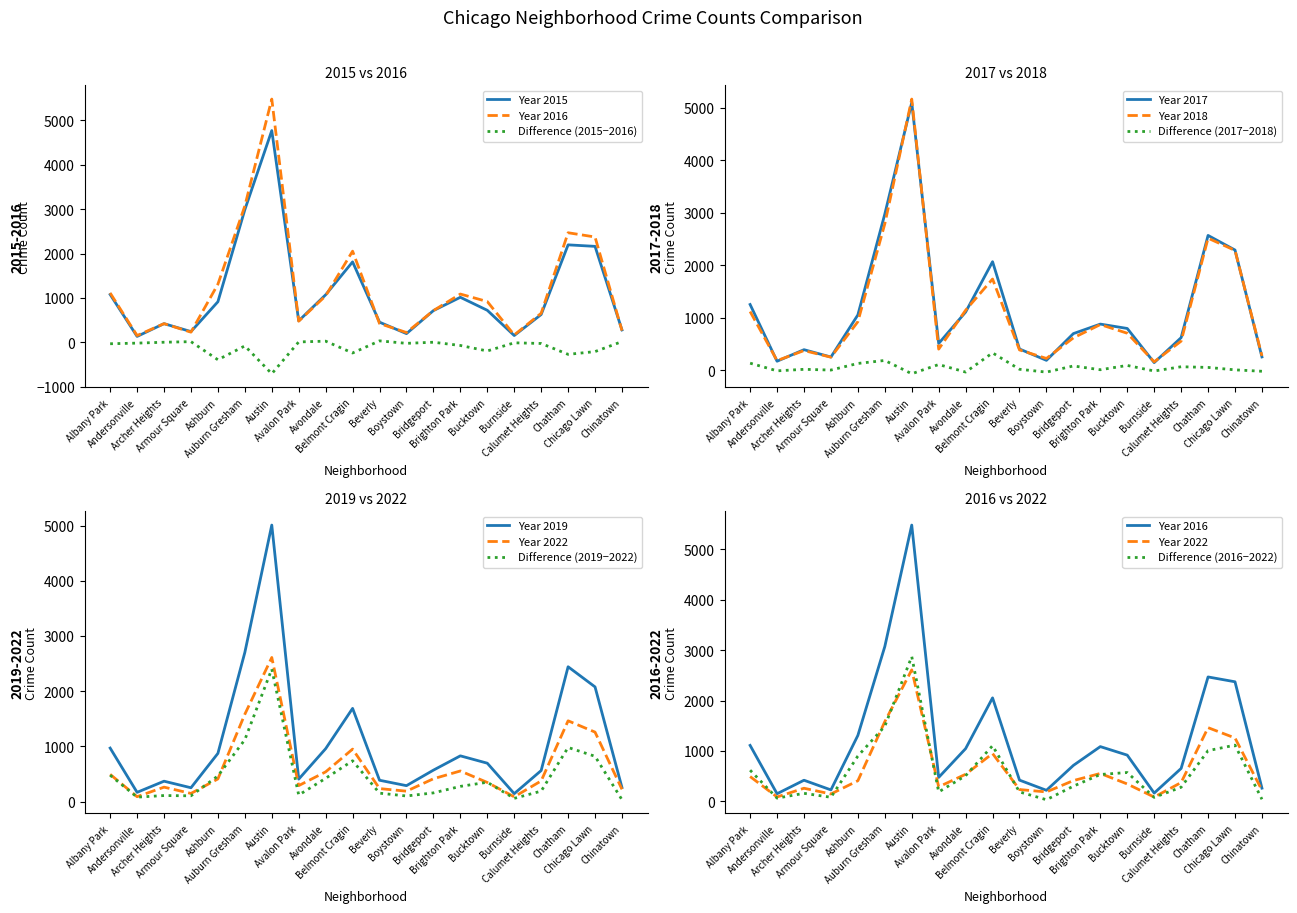

Rank the series at Brighton Park from highest to lowest value.

2016, 2015, 2017, 2018, 2019, 2022